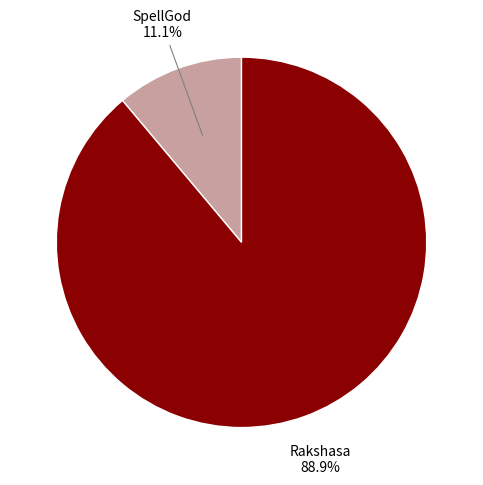

Is there a majority slice in this chart?

Yes